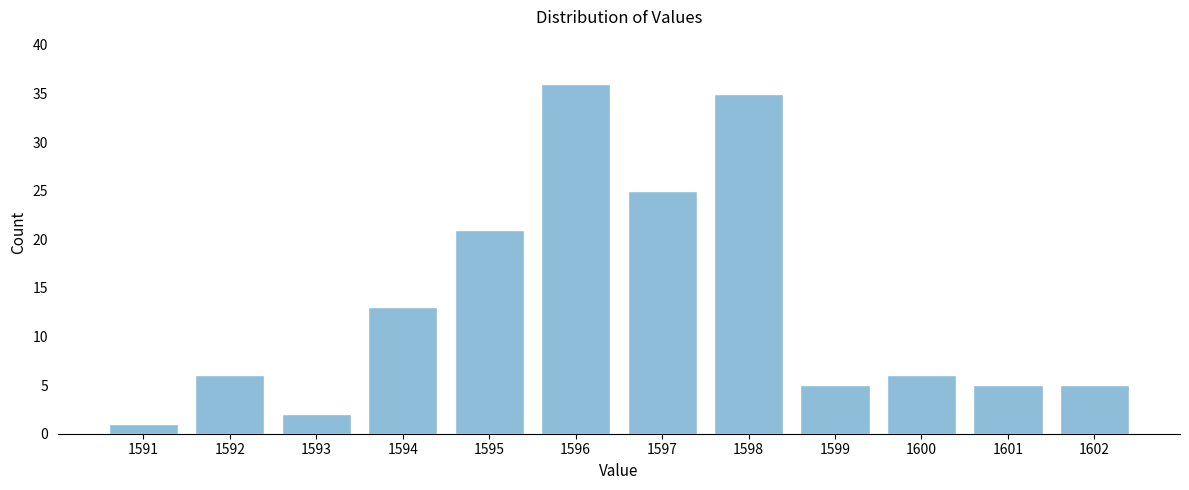

Reading left to right, extract all data points from this chart.

1591=1	1592=6	1593=2	1594=13	1595=21	1596=36	1597=25	1598=35	1599=5	1600=6	1601=5	1602=5